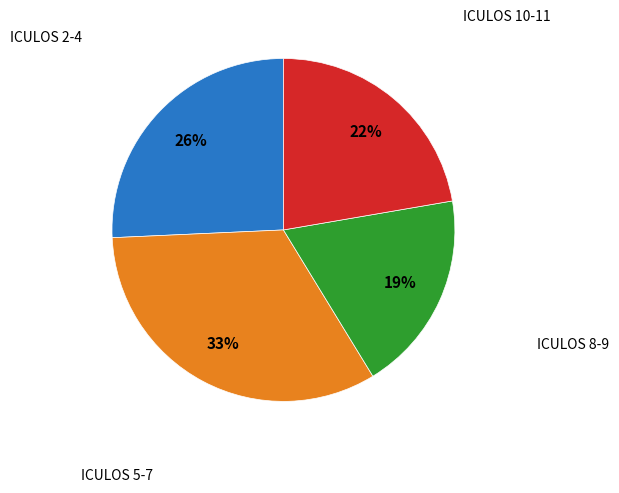

Is there any slice that represents more than half of the pie?

No